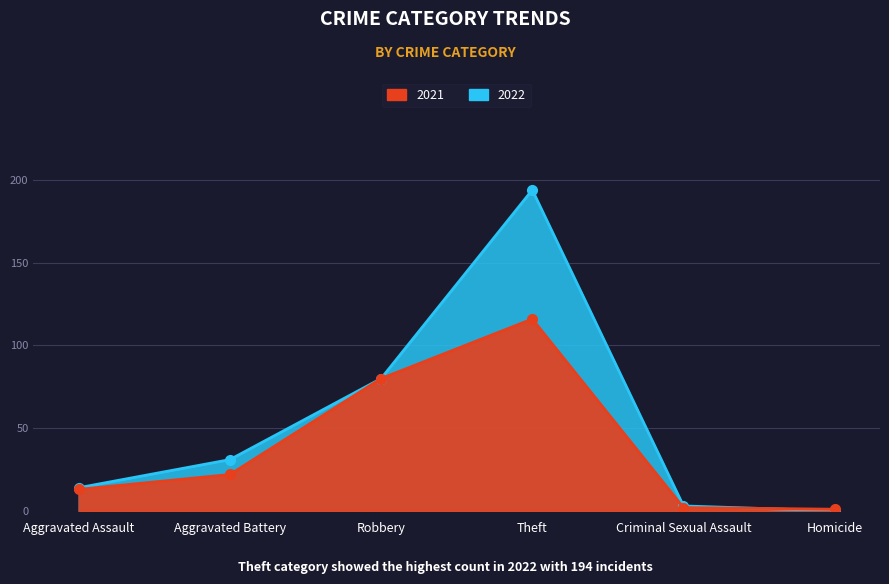

Where does the 2022 series first go above 31?

Robbery